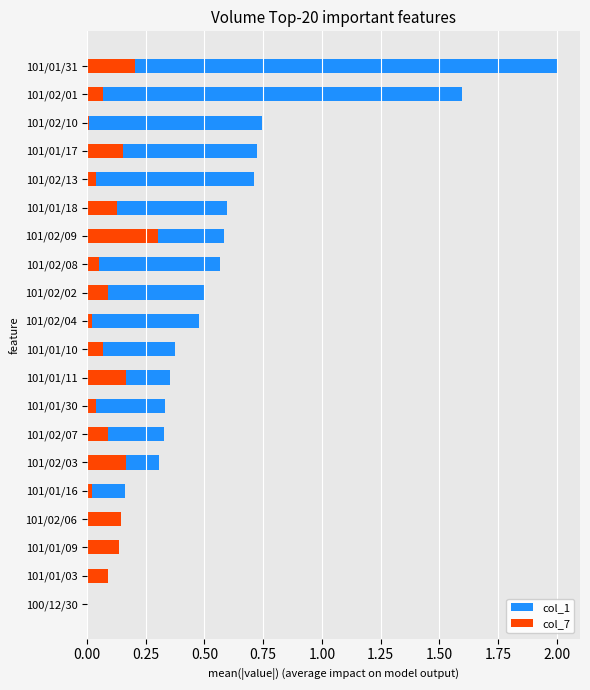

Does the chart contain stacked bars?

No